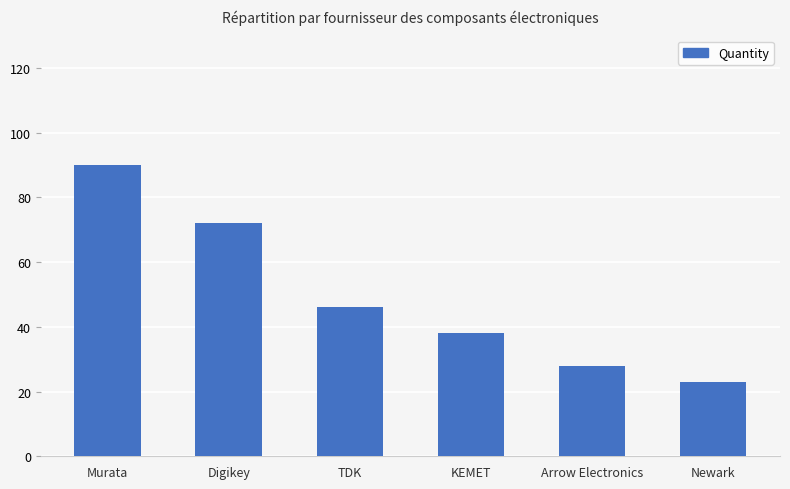

Are the bars horizontal?

No